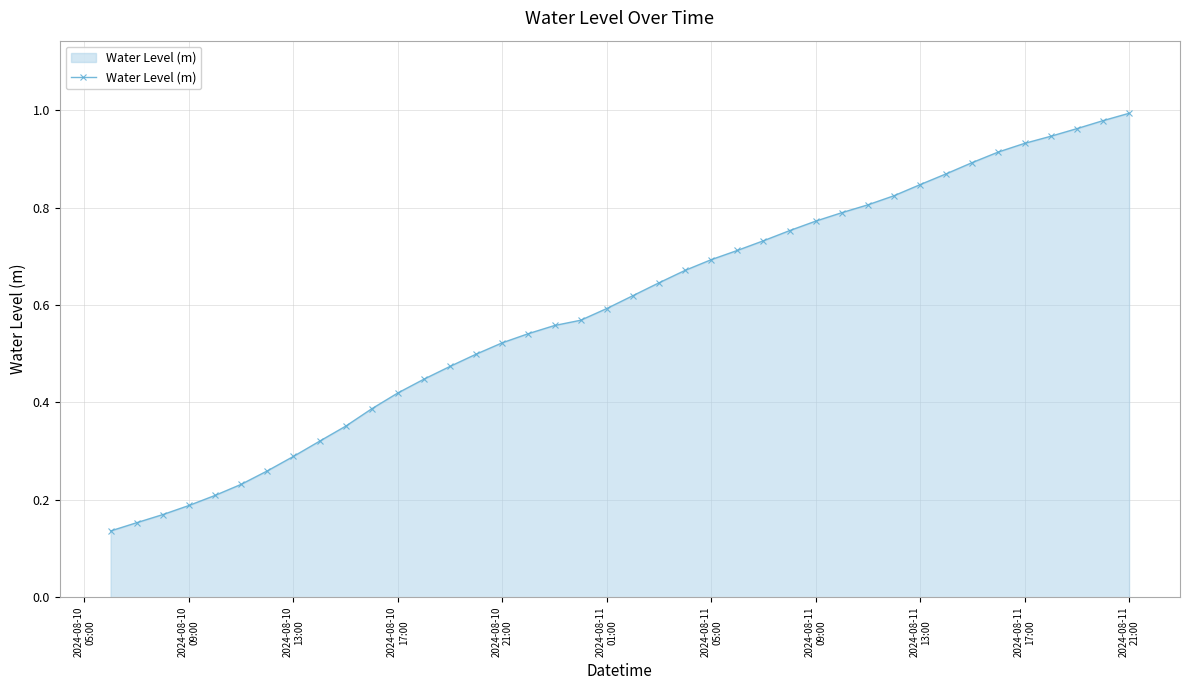

What is the sum of all values?

23.7